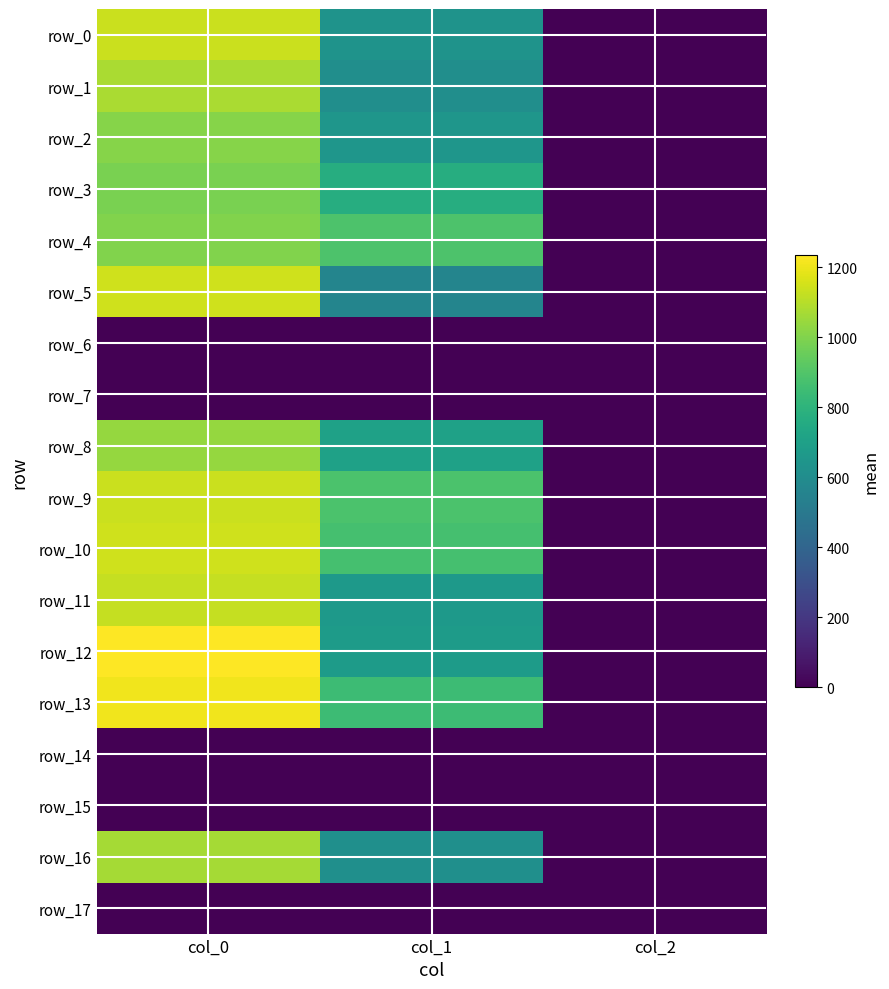

What is the total value across all series at col_0?

14296.7